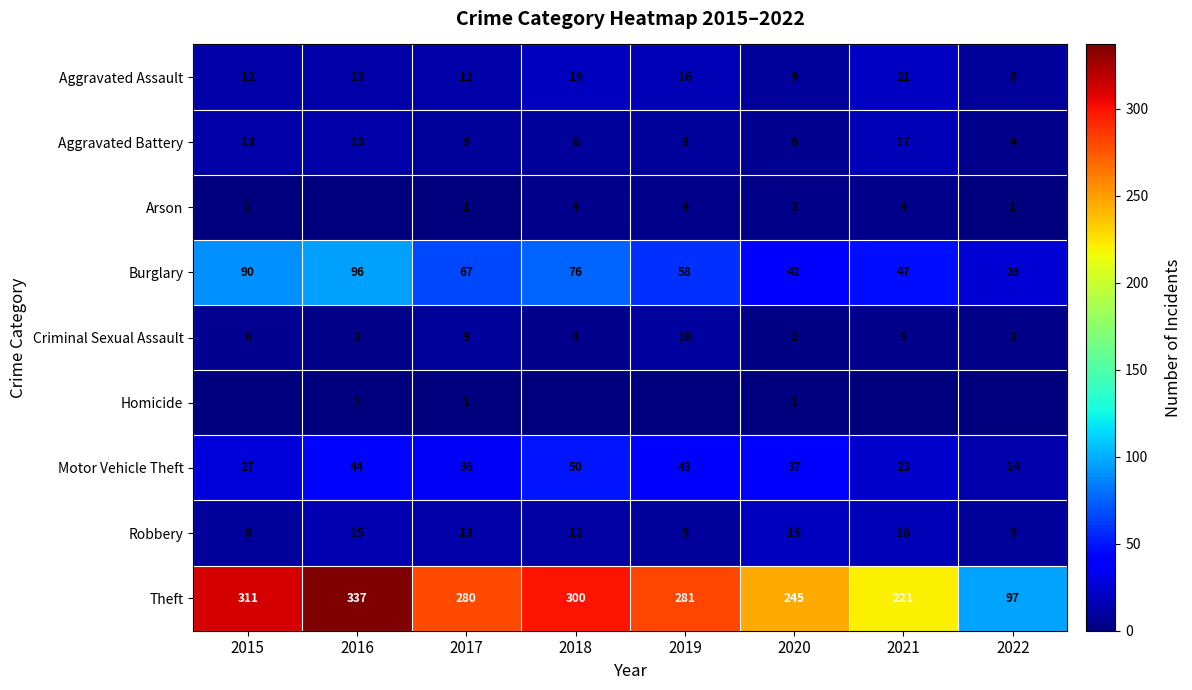

At how many categories does at least one series exceed 237?

6